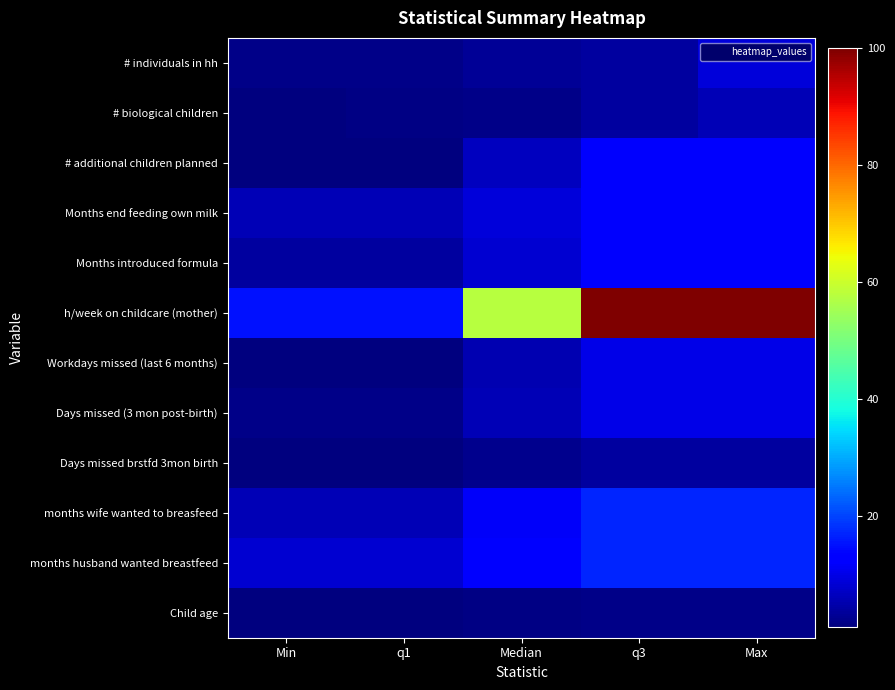

Reading left to right, extract all data points from this chart.

# individuals in hh: Min=2.0	q1=2.0	Median=3.0	q3=4.0	Max=9.0
# biological children: Min=1.0	q1=1.5	Median=2.0	q3=4.0	Max=6.0
# additional children planned: Min=1.0	q1=1.0	Median=6.5	q3=12.0	Max=12.0
Months end feeding own milk: Min=6.0	q1=6.0	Median=9.0	q3=12.0	Max=12.0
Months introduced formula: Min=4.0	q1=4.0	Median=8.0	q3=12.0	Max=12.0
h/week on childcare (mother): Min=15.0	q1=15.0	Median=57.5	q3=100.0	Max=100.0
Workdays missed (last 6 months): Min=1.0	q1=1.0	Median=5.5	q3=10.0	Max=10.0
Days missed (3 mon post-birth): Min=2.0	q1=2.0	Median=6.0	q3=10.0	Max=10.0
Days missed brstfd 3mon birth: Min=1.0	q1=1.0	Median=2.5	q3=4.0	Max=4.0
months wife wanted to breasfeed: Min=6.0	q1=6.0	Median=11.5	q3=17.0	Max=17.0
months husband wanted breastfeed: Min=8.0	q1=8.0	Median=12.5	q3=17.0	Max=17.0
Child age: Min=1.0	q1=1.0	Median=1.5	q3=2.0	Max=2.0